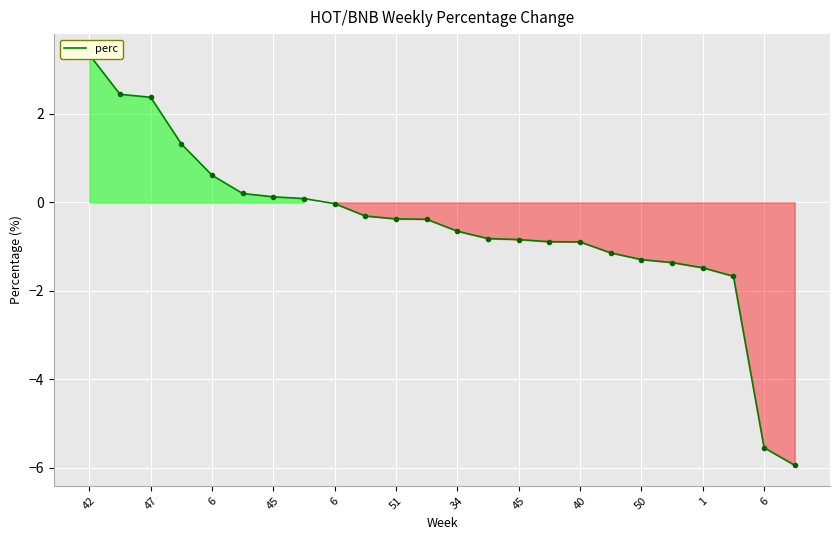

What is the value of the 13th point from the left?

-0.7